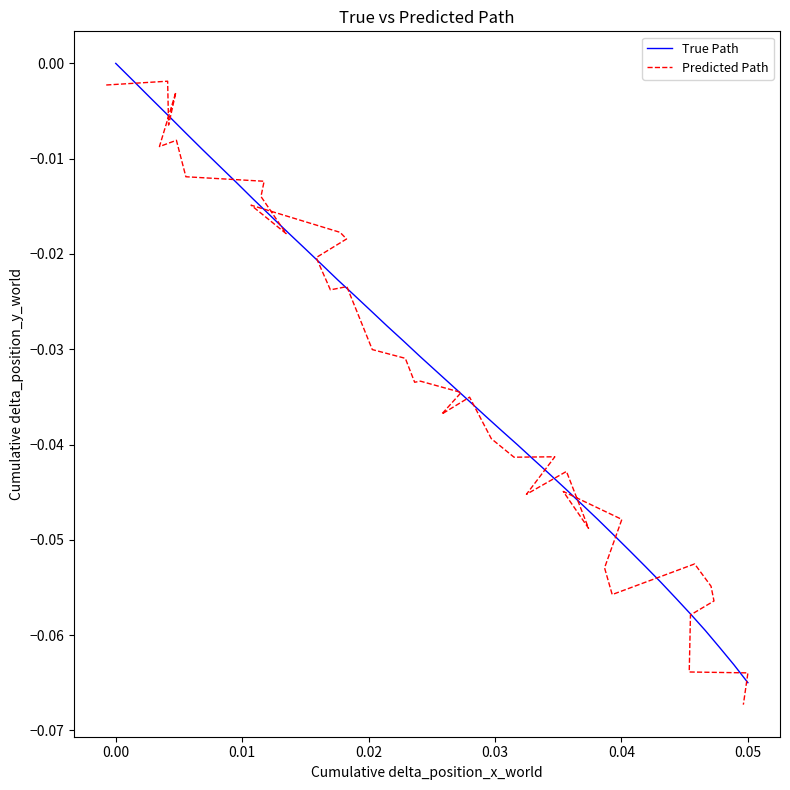

Is the value of True Path at 18 greater than the value of Predicted Path at 19?

Yes